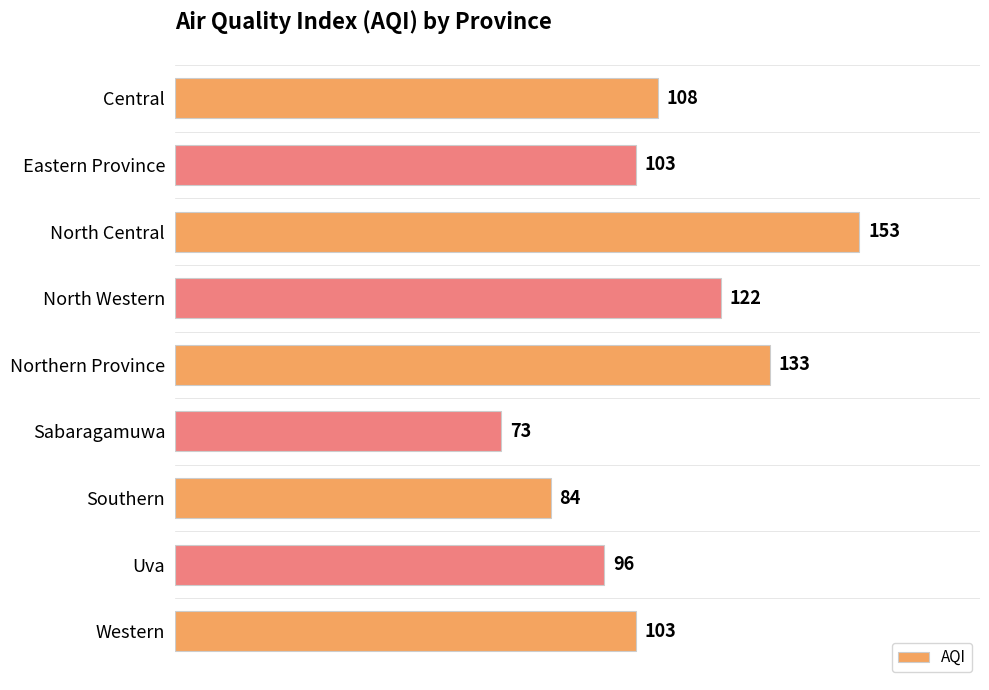

What is the difference between the values at North Central and Northern Province?

20